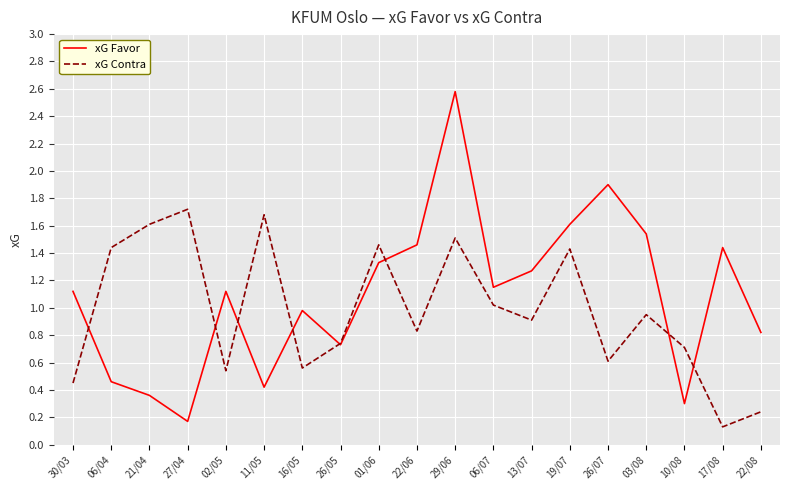

Which series has the largest range (max minus min)?

xG Favor